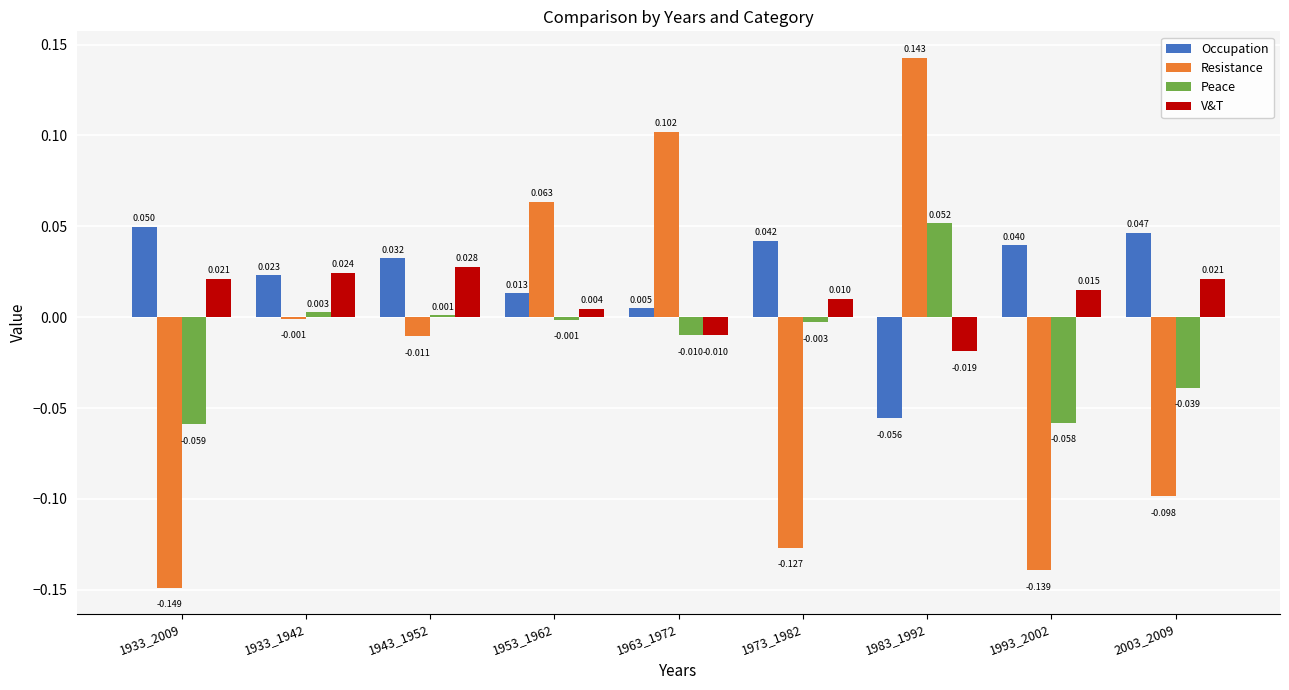

Which series changed the most between 1963_1972 and 1973_1982?

Resistance